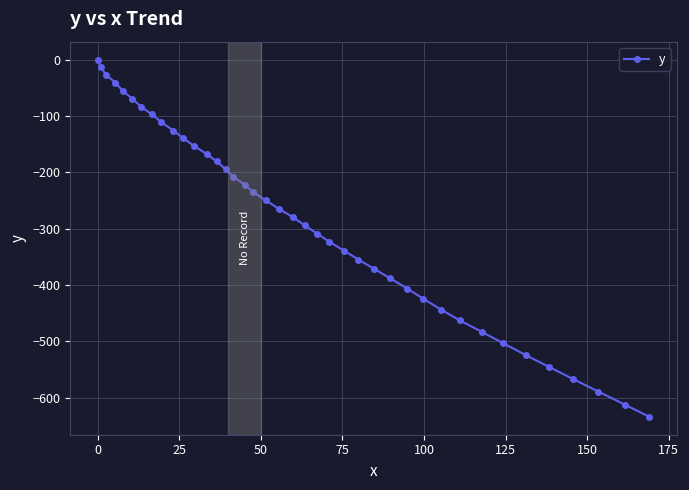

What is the average value?

-287.3